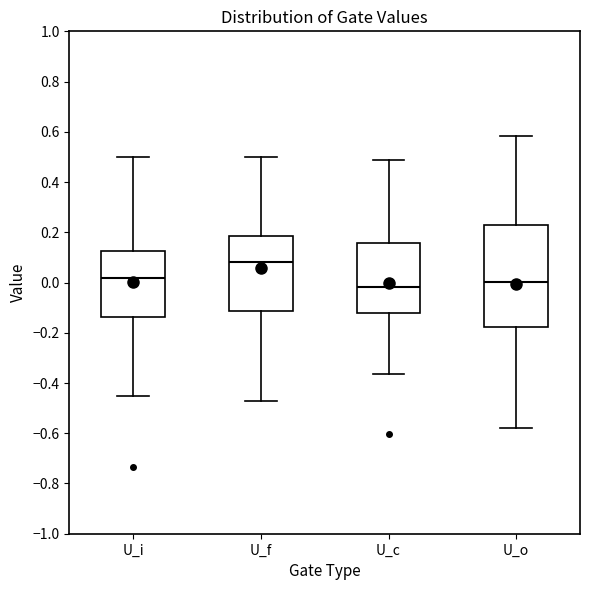

Reading left to right, read every box against the y-axis: the position of its median line, the range the box covers, and the ends of its whiskers. The values are not printed on the chart, so give them approximately, as read against the axis.

U_i: median 0.02, box -0.14 to 0.12, whiskers -0.46 to 0.50
U_f: median 0.08, box -0.12 to 0.18, whiskers -0.48 to 0.50
U_c: median -0.02, box -0.12 to 0.16, whiskers -0.36 to 0.48
U_o: median 0.00, box -0.18 to 0.22, whiskers -0.58 to 0.58